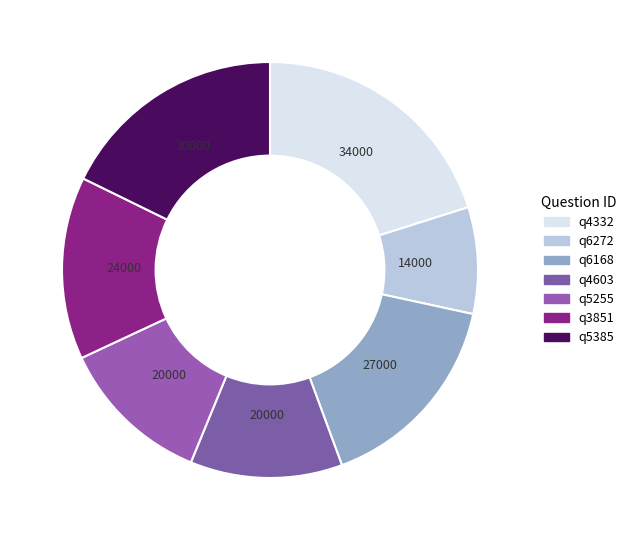

What is the ratio of the value at q4603 to the value at q5255?

1.0